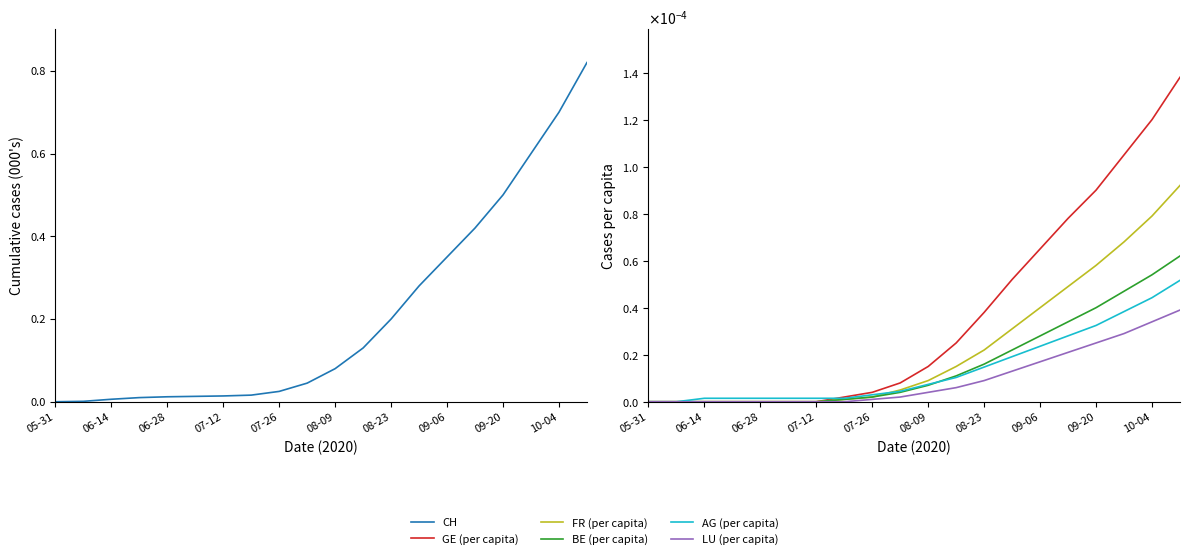

The value of CH at 19 is 1166.3. True or false?

False